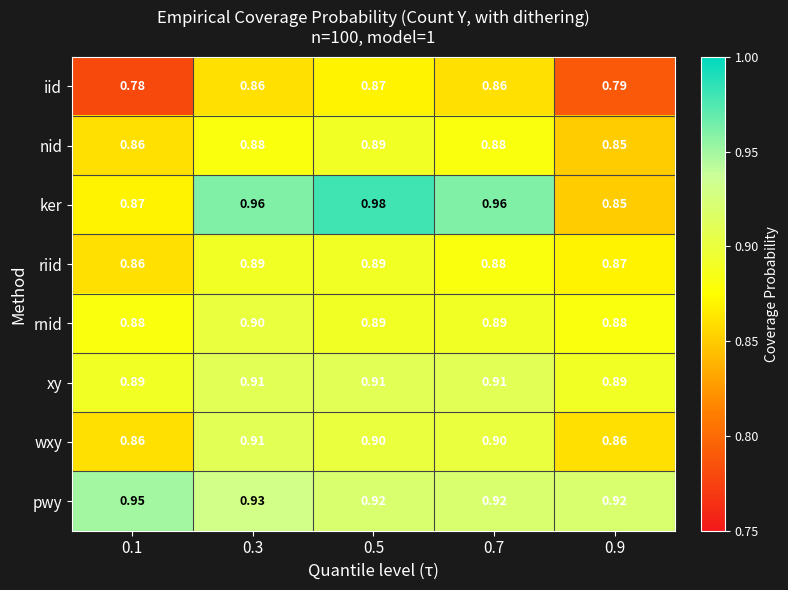

What is the total value across all series at 0.1?

7.0